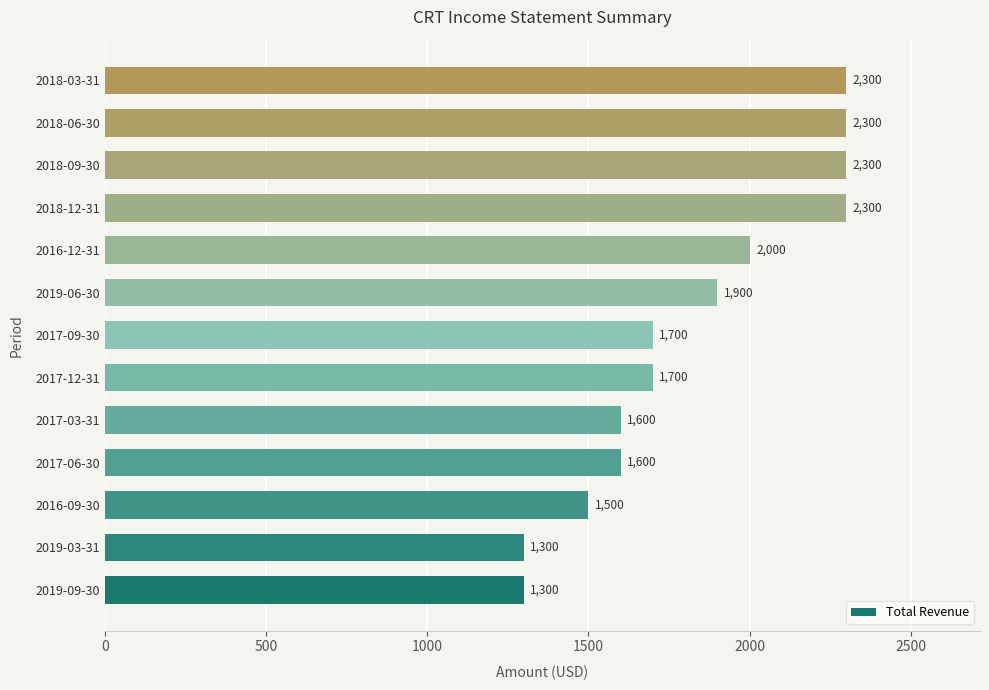

How many data points does each series have?

13